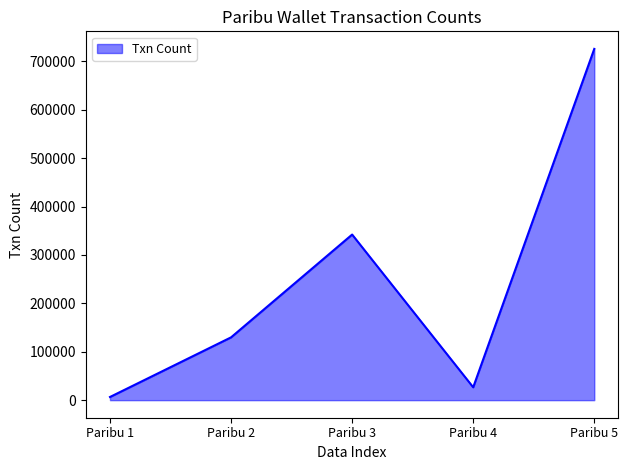

Does the chart display data point markers on the line(s)?

No